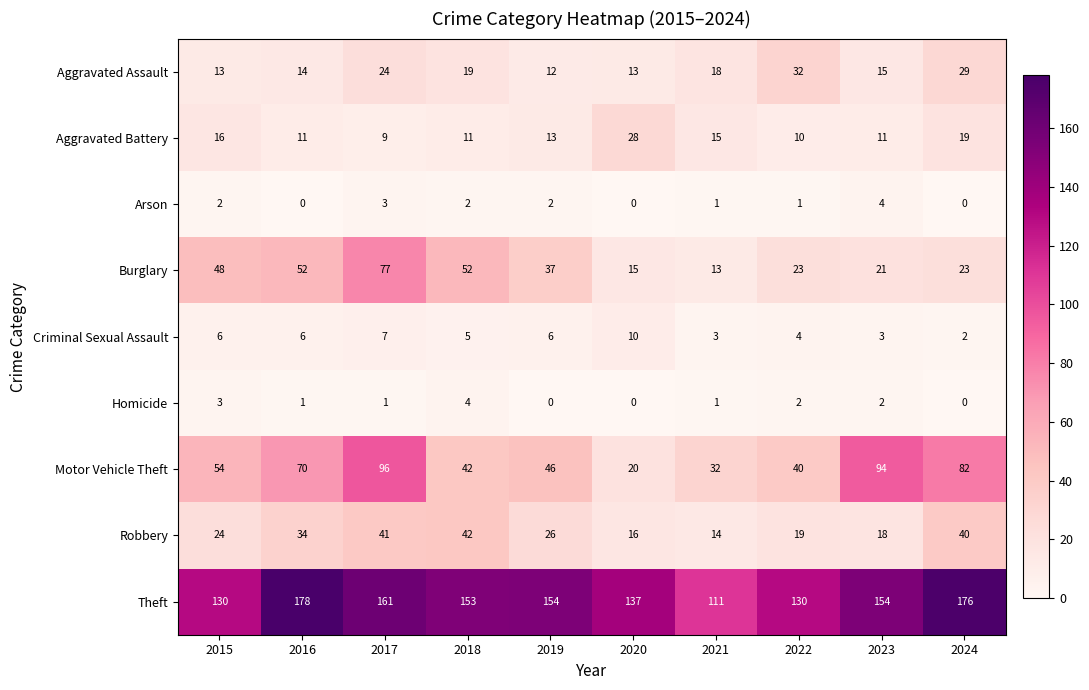

Rank the series at 2023 from highest to lowest value.

Theft, Motor Vehicle Theft, Burglary, Robbery, Aggravated Assault, Aggravated Battery, Arson, Criminal Sexual Assault, Homicide